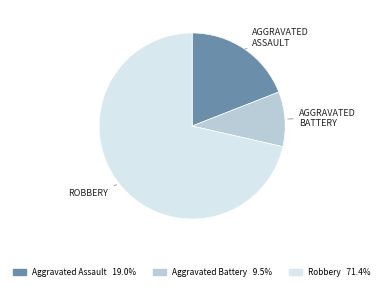

Which has a higher value, Aggravated Assault or Robbery?

Robbery